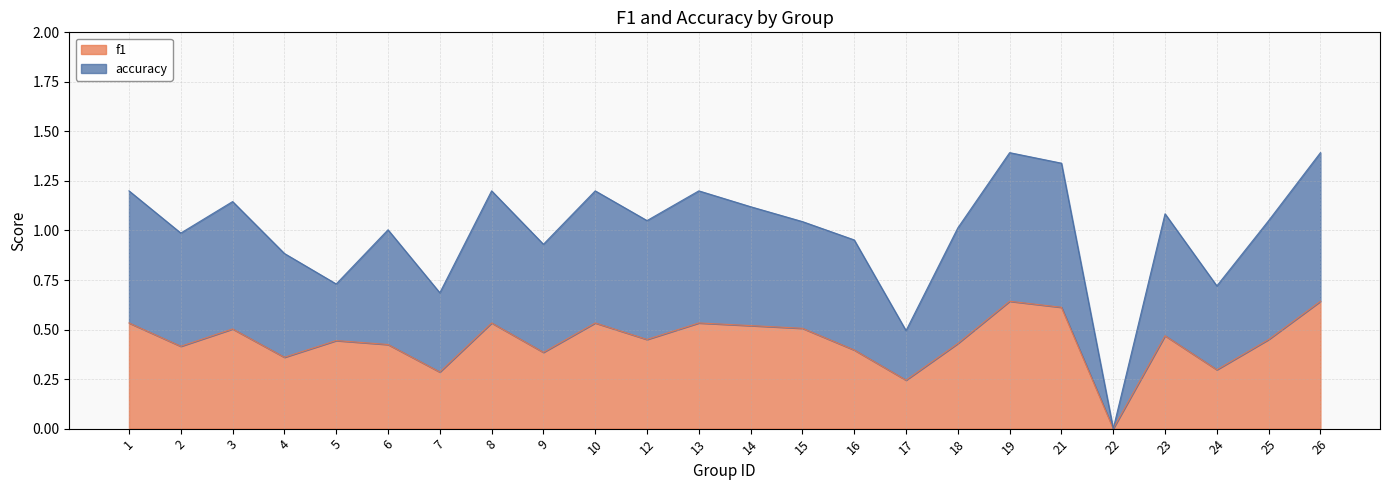

What is the spread (max minus min) of values at 23?

0.6